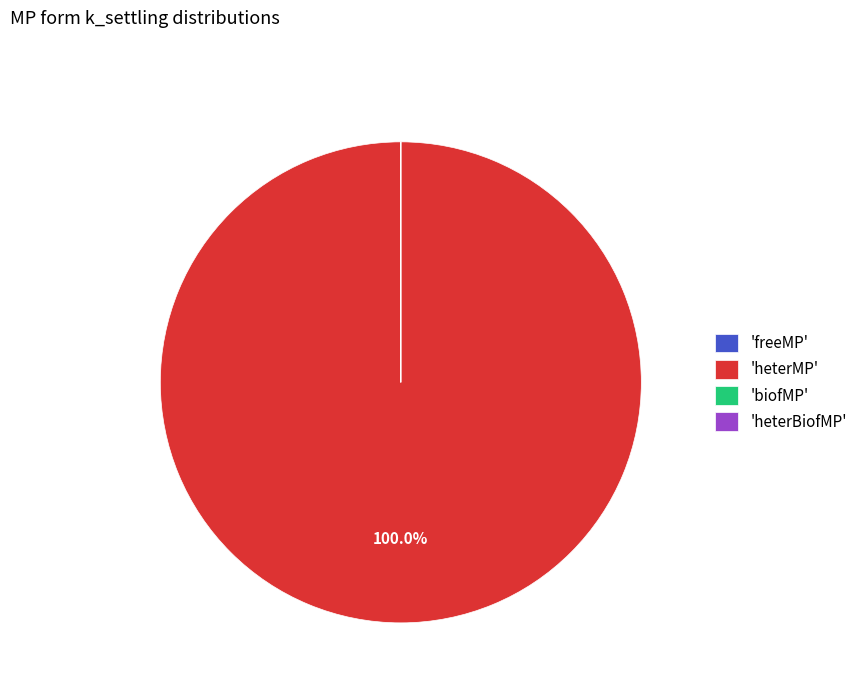

Is there a majority slice in this chart?

Yes